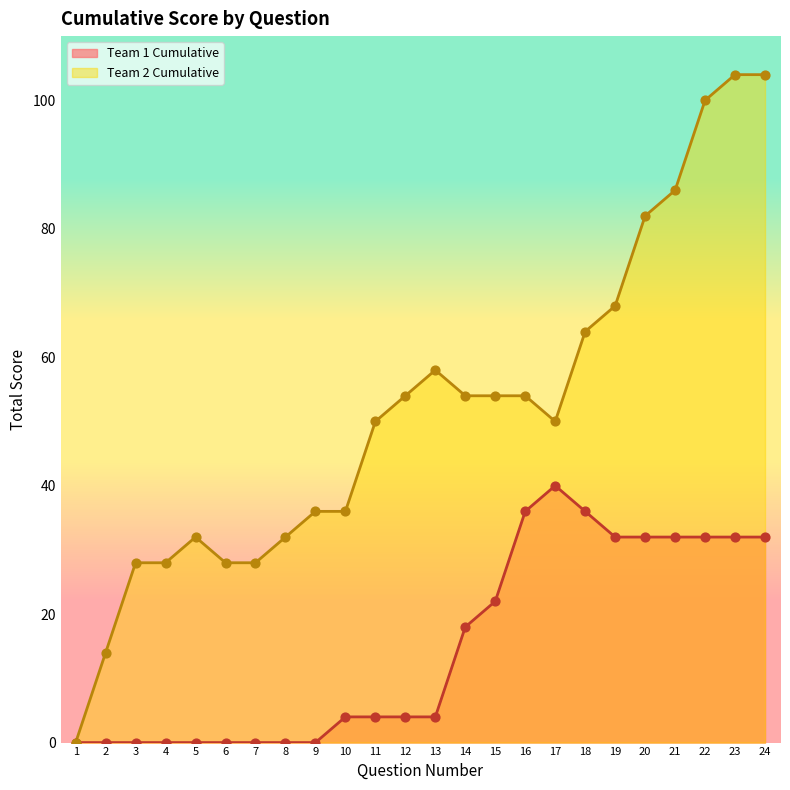

What is the total value across all series at 11?

54